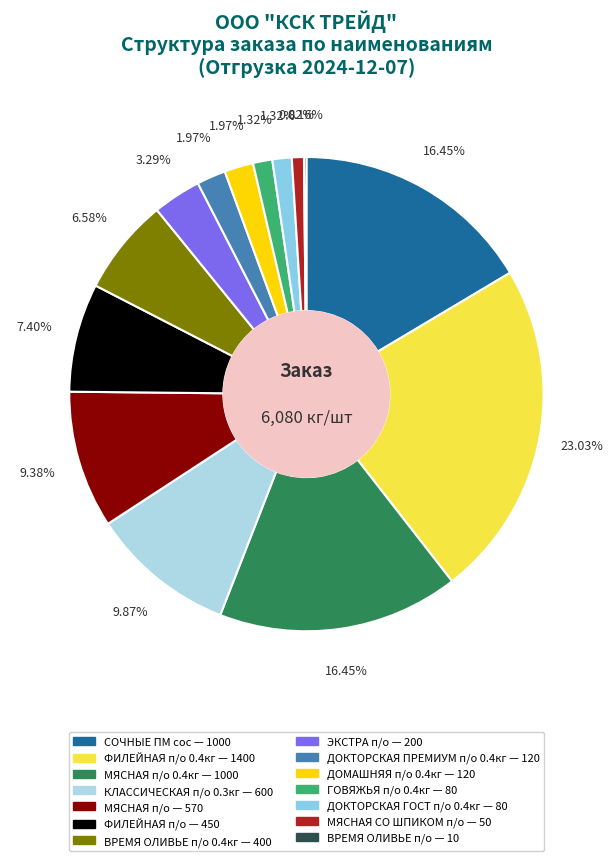

Rank the categories by value from highest to lowest.

ФИЛЕЙНАЯ п/о 0.4кг, СОЧНЫЕ ПМ сос, МЯСНАЯ п/о 0.4кг, КЛАССИЧЕСКАЯ п/о 0.3кг, МЯСНАЯ п/о, ФИЛЕЙНАЯ п/о, ВРЕМЯ ОЛИВЬЕ п/о 0.4кг, ЭКСТРА п/о, ДОКТОРСКАЯ ПРЕМИУМ п/о 0.4кг, ДОМАШНЯЯ п/о 0.4кг, ГОВЯЖЬЯ п/о 0.4кг, ДОКТОРСКАЯ ГОСТ п/о 0.4кг, МЯСНАЯ СО ШПИКОМ п/о, ВРЕМЯ ОЛИВЬЕ п/о